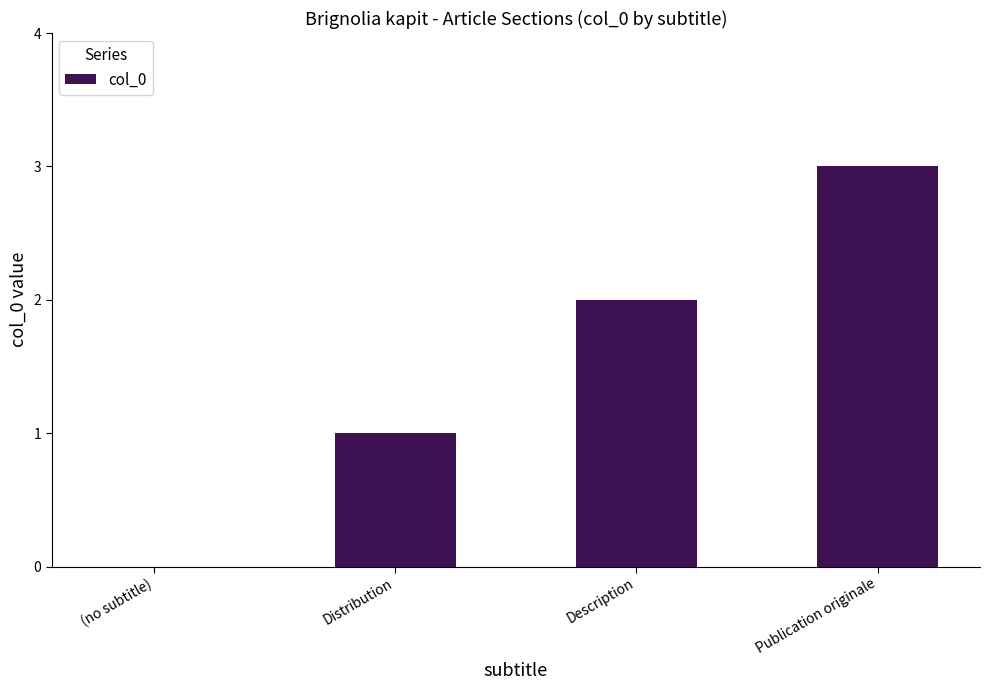

Are the bars horizontal?

No